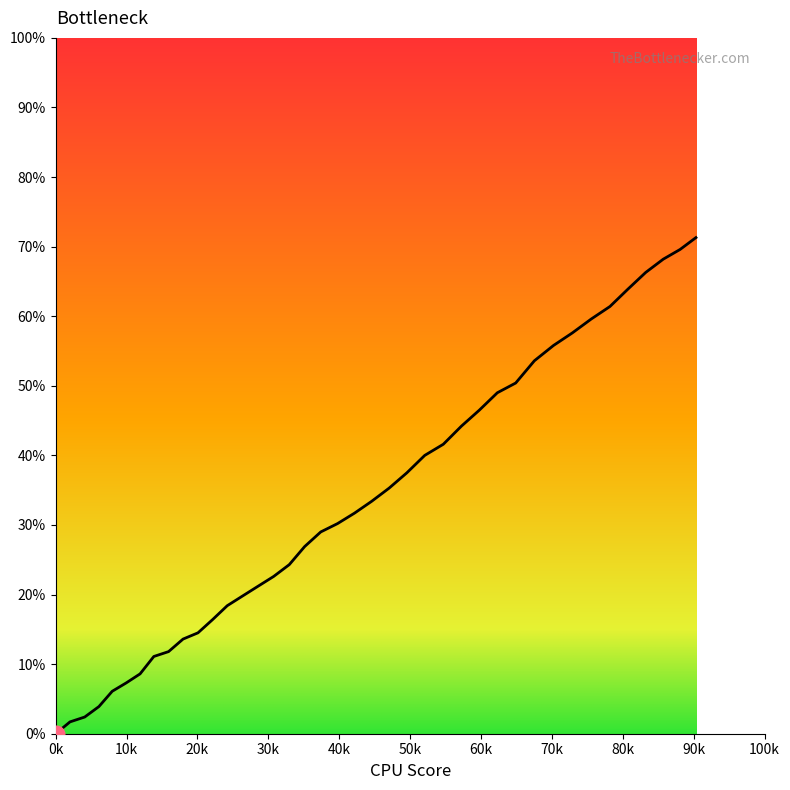

What is the greatest value displayed?

71.3